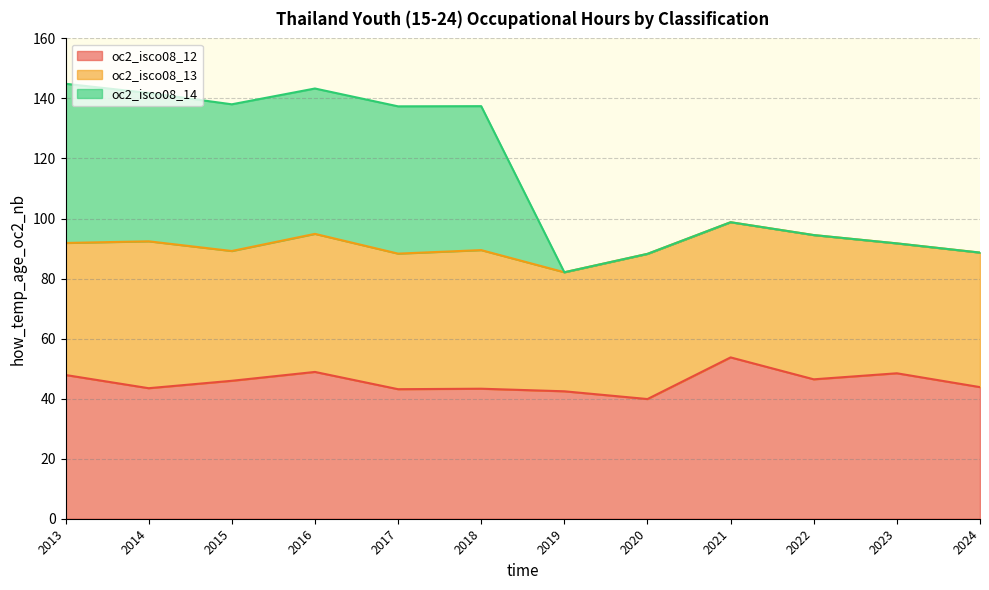

What is the total value across all series at 2022?

94.5